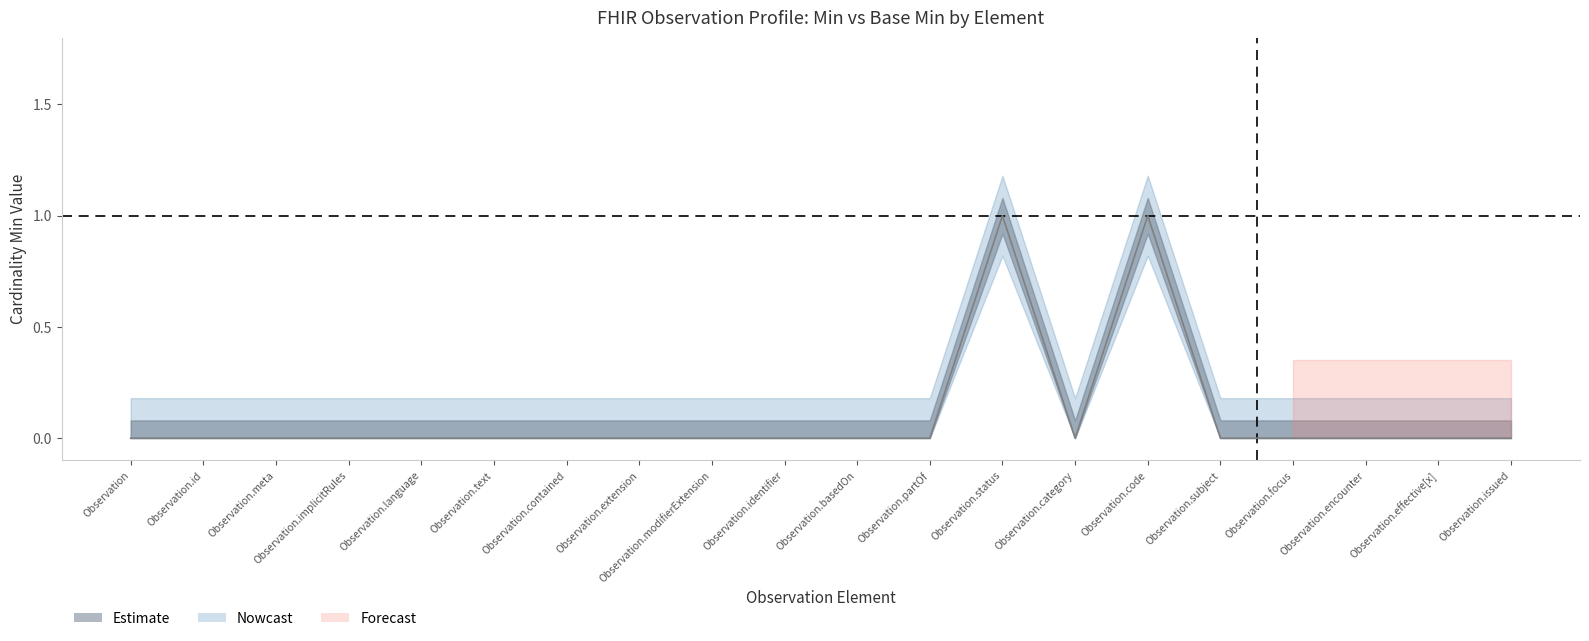

Rank the categories by value from highest to lowest.

Observation.status, Observation.code, Observation, Observation.id, Observation.meta, Observation.implicitRules, Observation.language, Observation.text, Observation.contained, Observation.extension, Observation.modifierExtension, Observation.identifier, Observation.basedOn, Observation.partOf, Observation.category, Observation.subject, Observation.focus, Observation.encounter, Observation.effective[x], Observation.issued